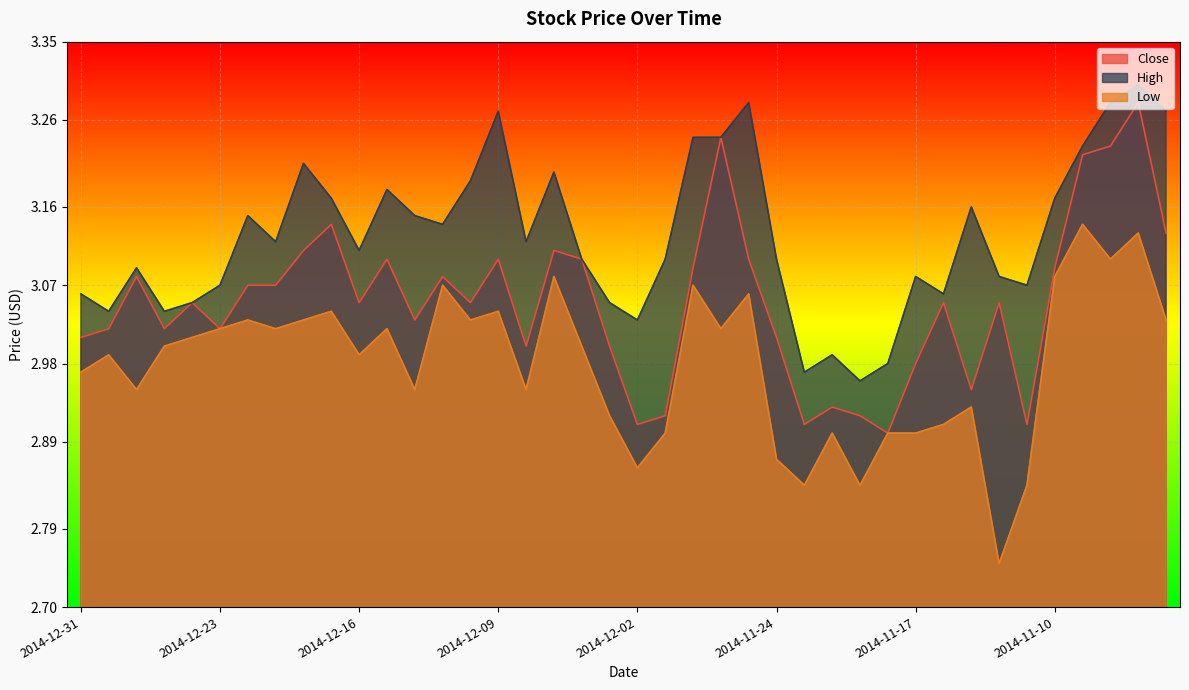

At which label does Close reach its minimum?

2014-11-18